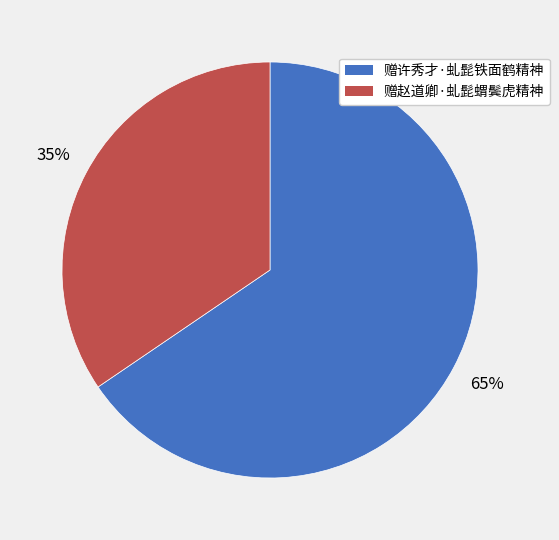

To the nearest percent, what is the combined percentage of 赠赵道卿·虬髭蝟鬓虎精神 and 赠许秀才·虬髭铁面鹤精神?

100%